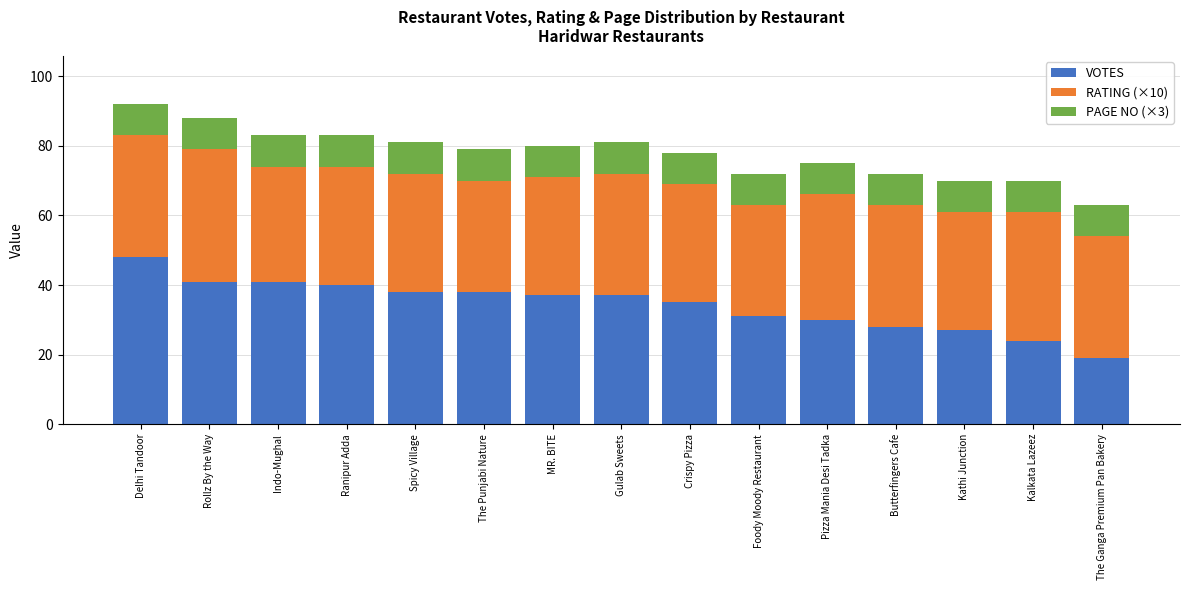

What is the total value across all series at Foody Moody Restaurant?

72